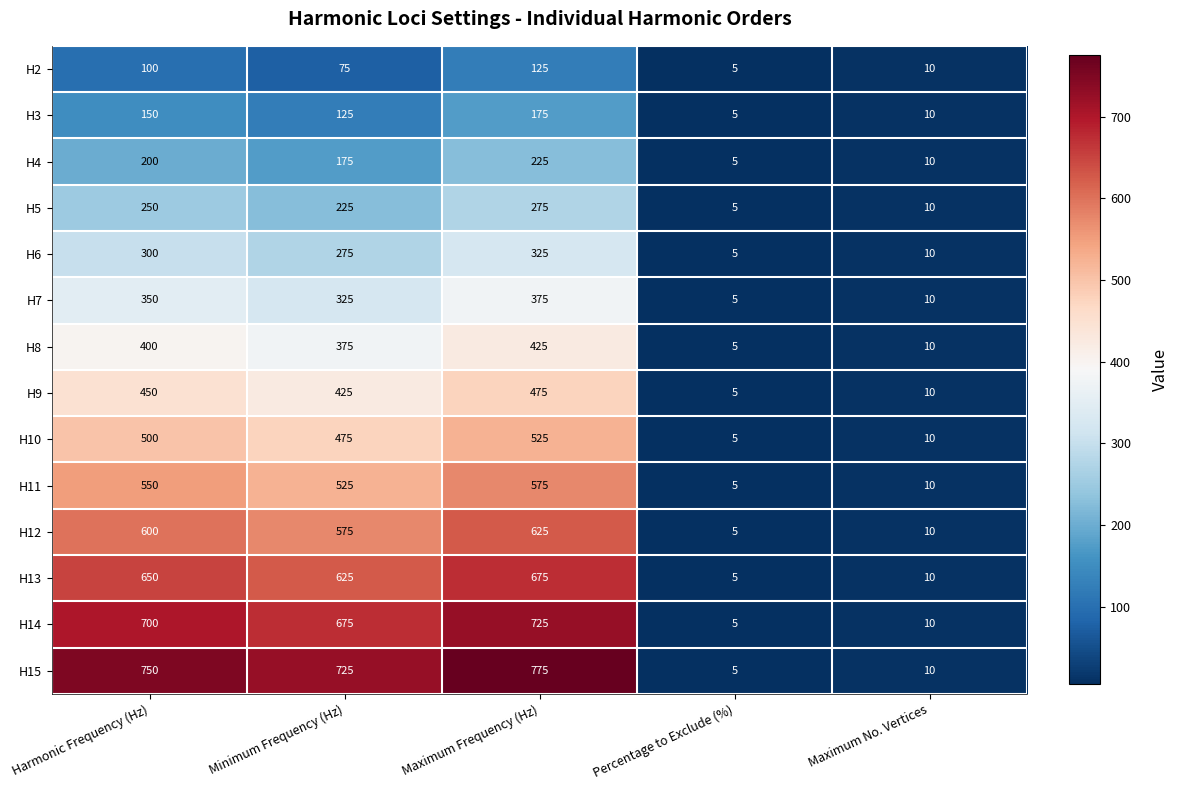

At which category does the chart reach its peak across all series?

Maximum Frequency (Hz)